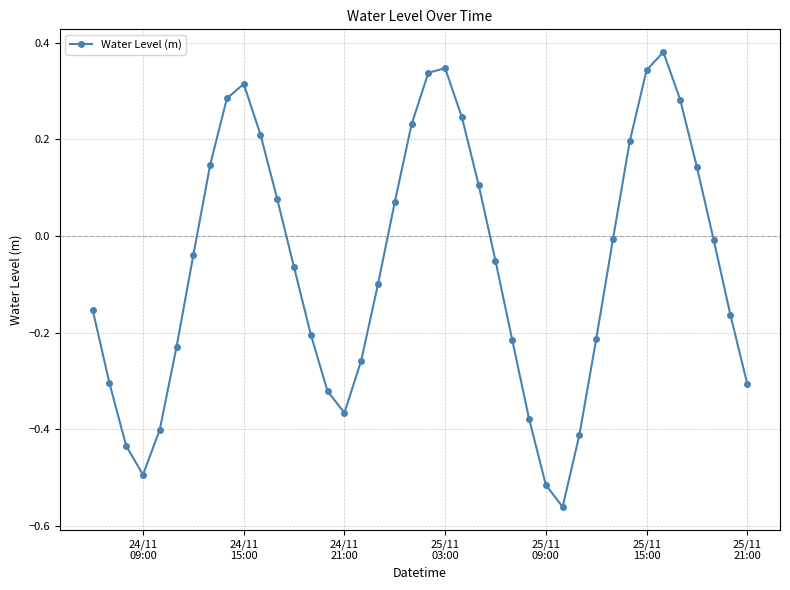

How many points are higher than both their immediate neighbors (excluding endpoints)?

3